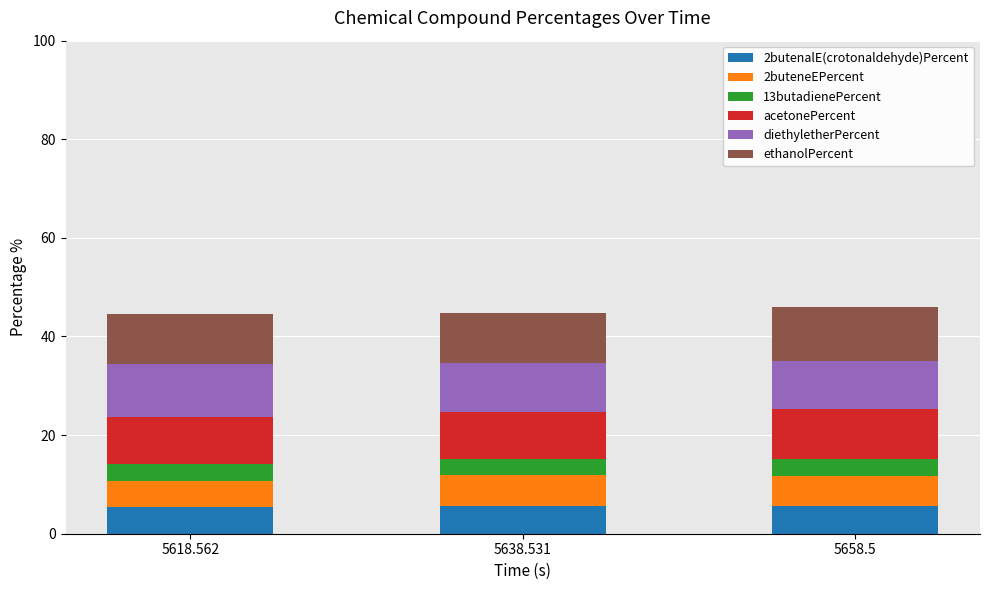

Are the bars grouped side by side (vs. stacked)?

No